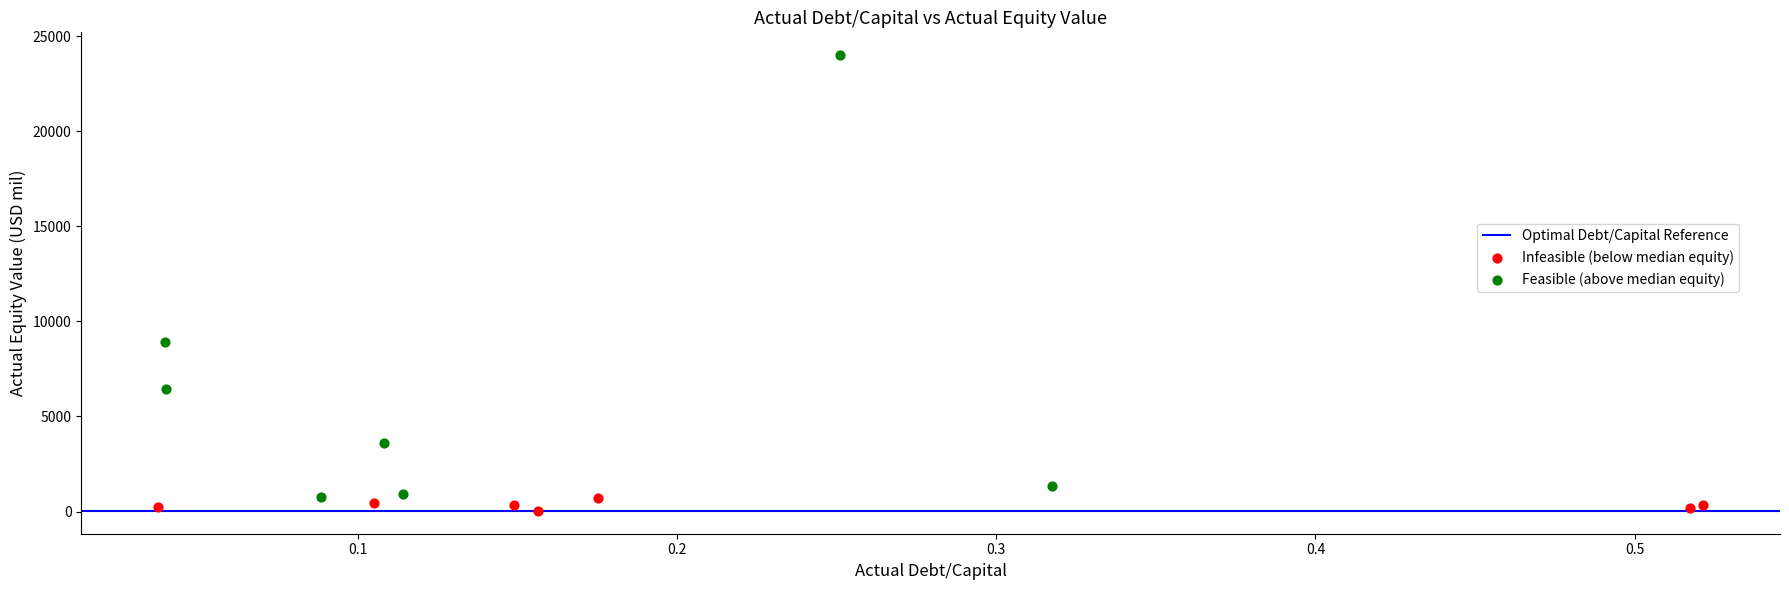

Which series reaches the minimum Y coordinate?

Infeasible (below median equity)